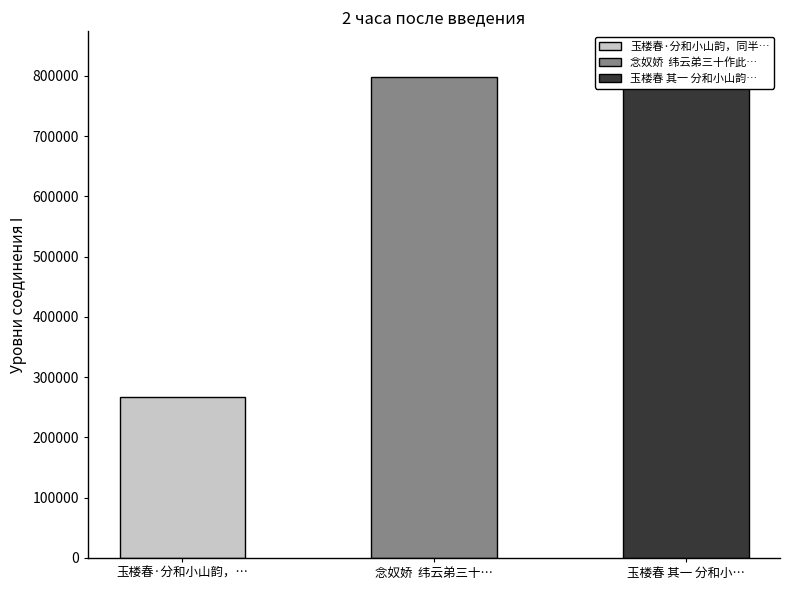

Which category has the lowest value across all series?

玉楼春·分和小山韵，同半塘、伯崇